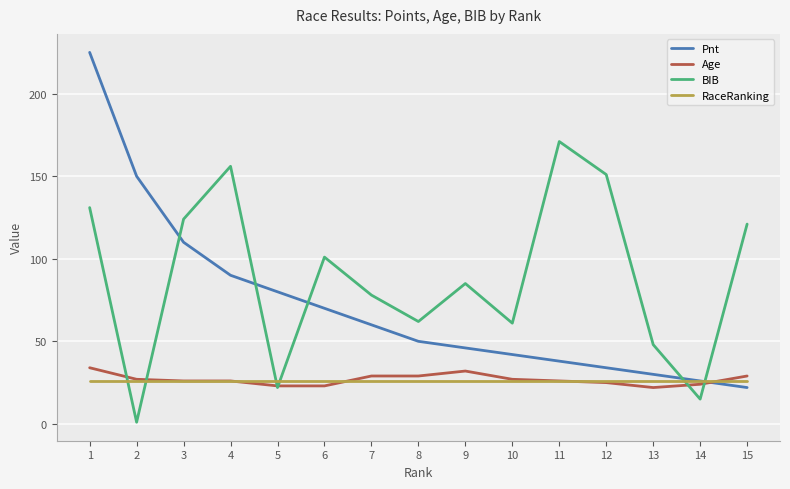

Reading left to right, list all the values displayed in this chart.

Pnt: 225	150	110	90	80	70	60	50	46	42	38	34	30	26	22
Age: 34	27	26	26	23	23	29	29	32	27	26	25	22	24	29
BIB: 131	1	124	156	22	101	78	62	85	61	171	151	48	15	121
RaceRanking: 26	26	26	26	26	26	26	26	26	26	26	26	26	26	26